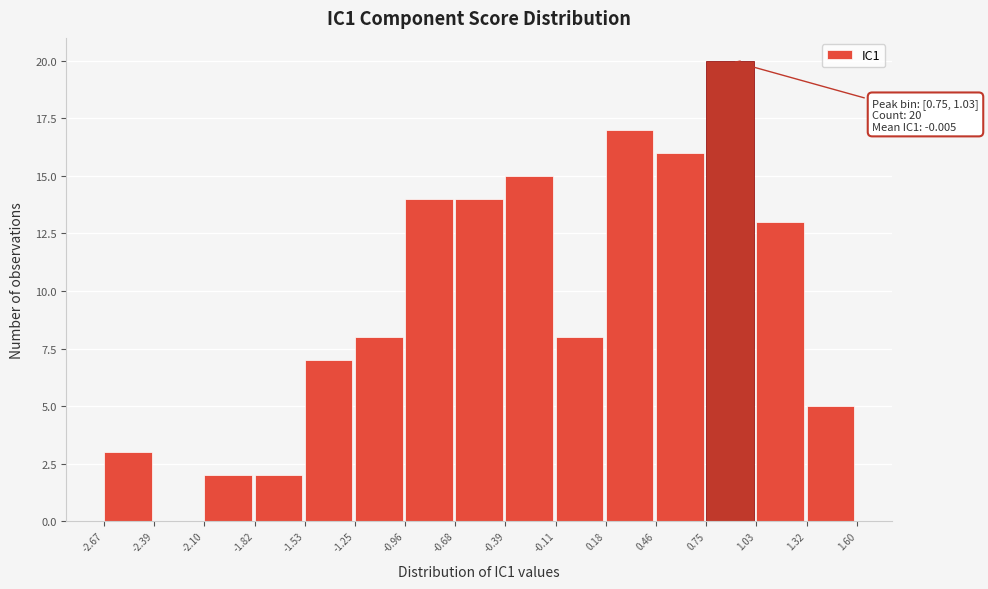

Which range on the x-axis has the tallest bar?

0.75 to 1.03